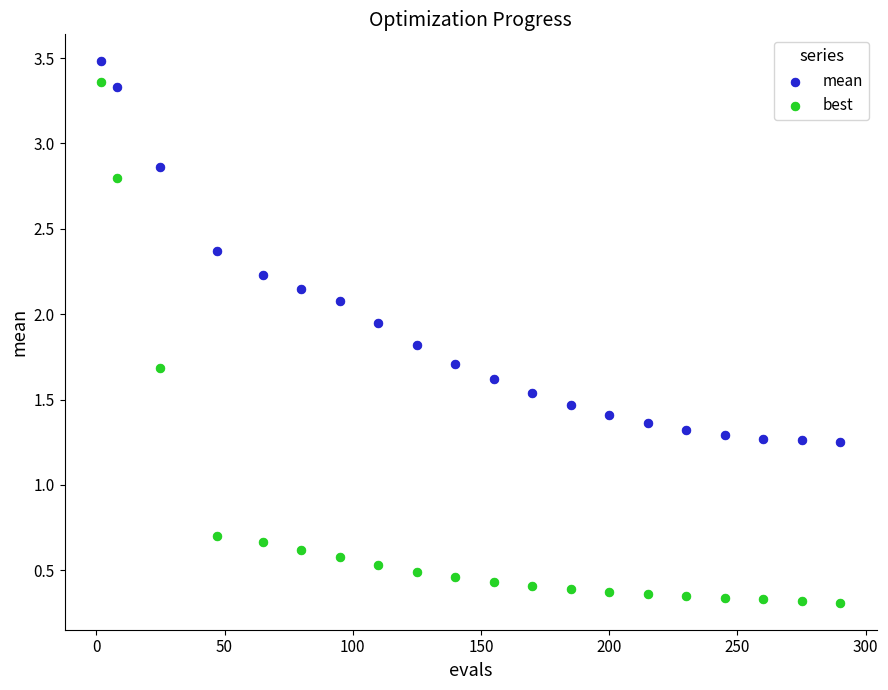

Which series reaches the minimum Y coordinate?

best